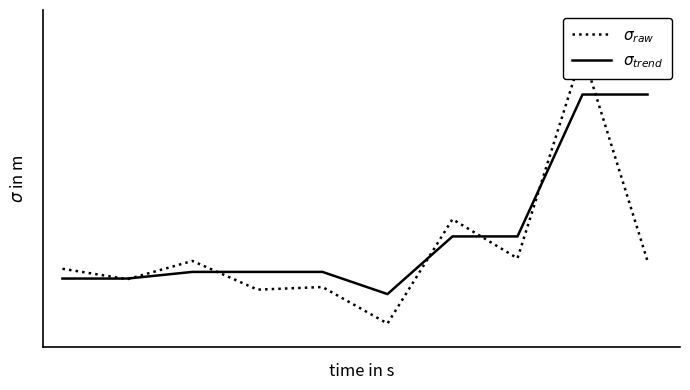

At which label is $\sigma_{raw}$ closest to 56?

6